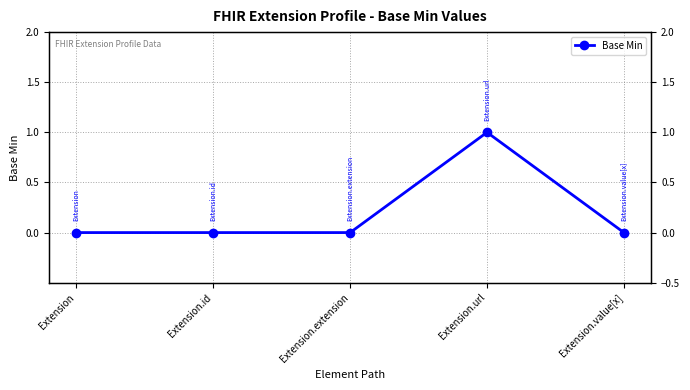

Rank the categories by value from lowest to highest.

Extension, Extension.id, Extension.extension, Extension.value[x], Extension.url